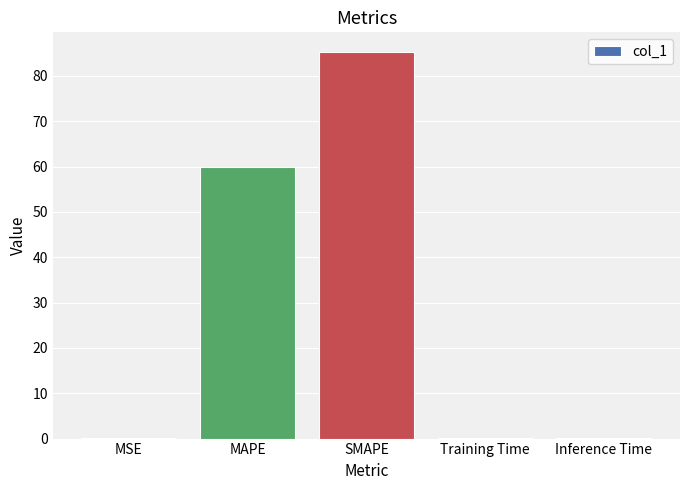

Which label corresponds to the largest value in the chart?

SMAPE